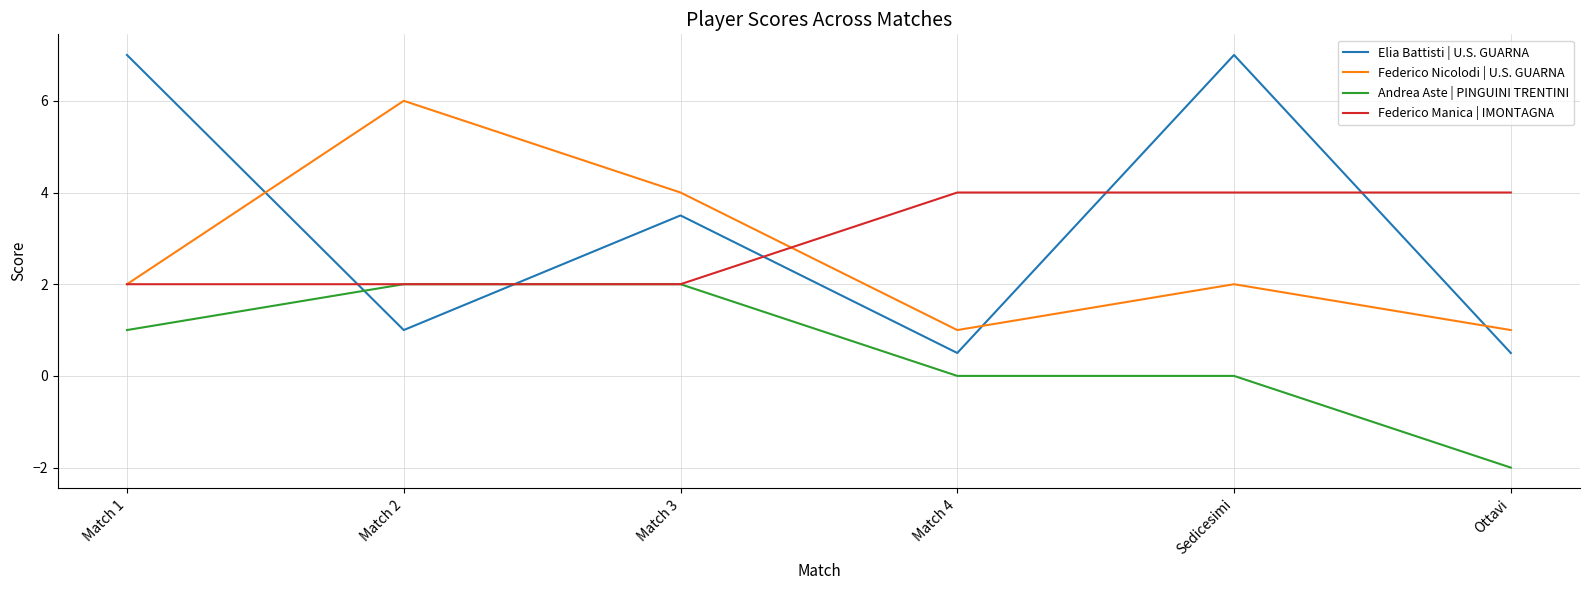

Which series has the largest total across all categories?

Elia Battisti | U.S. GUARNA